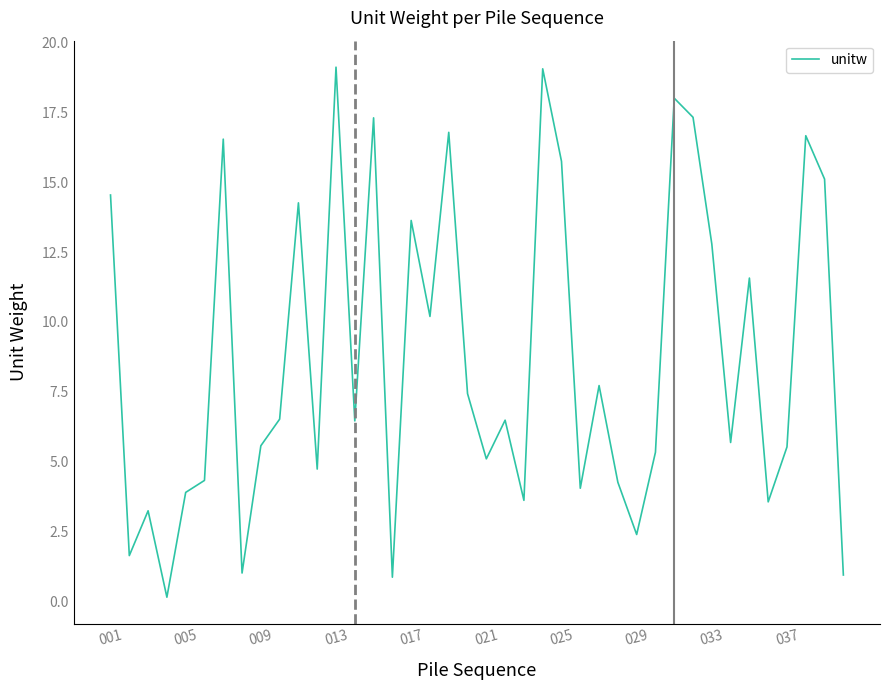

What is the greatest value displayed?

19.1